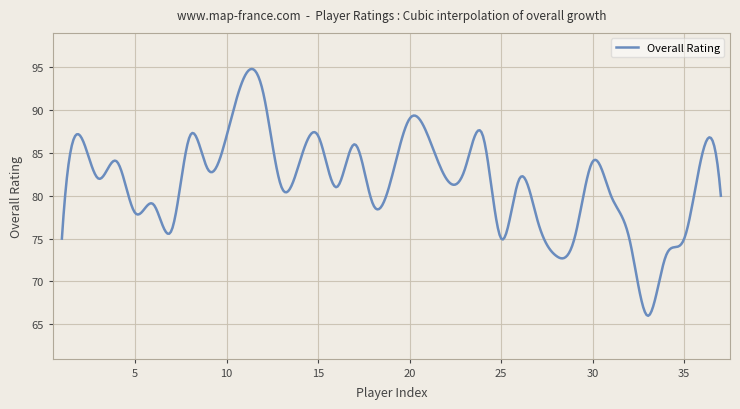

What is the difference between the maximum and minimum values?

28.8